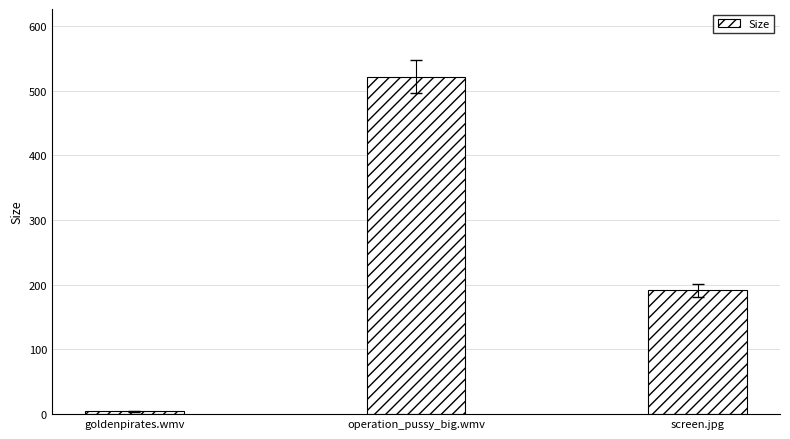

How many data points are above 191?

2